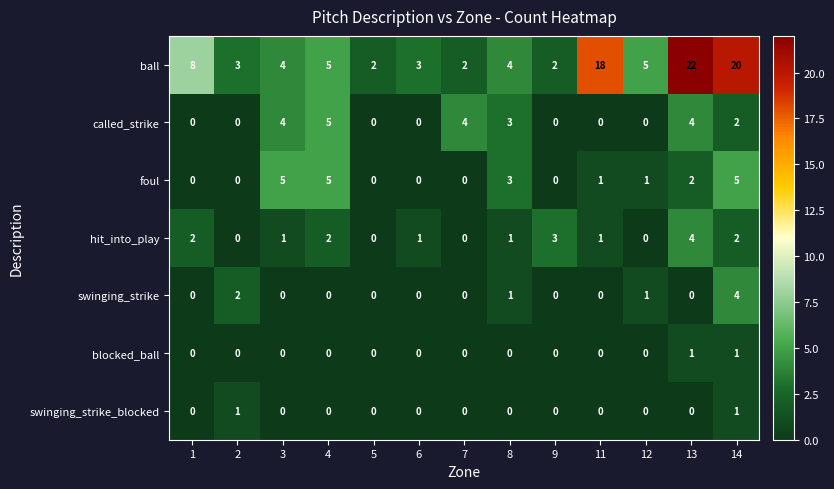

What is the sum of all called_strike values?

22